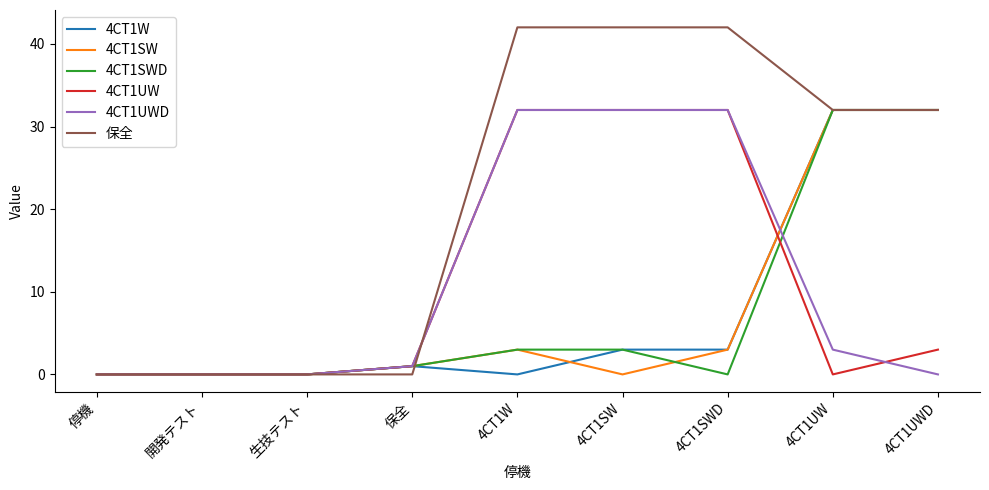

What is the maximum value shown in the chart?

42